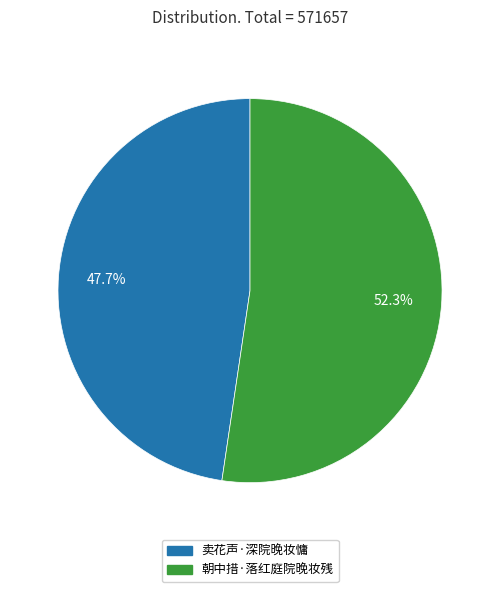

Is the sum of 卖花声·深院晚妆慵 and 朝中措·落红庭院晚妆残 greater than half?

Yes